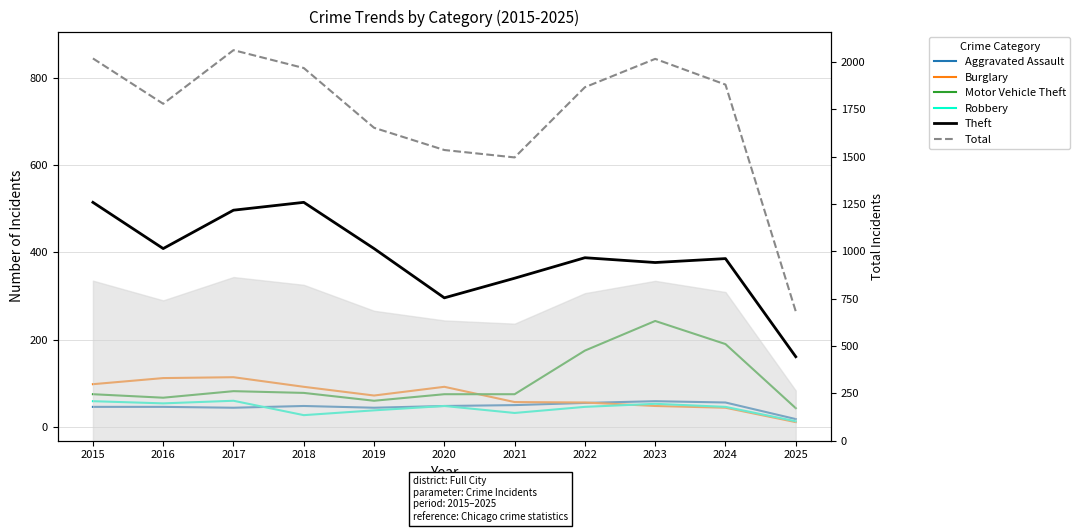

At which label does Theft reach its peak?

2015